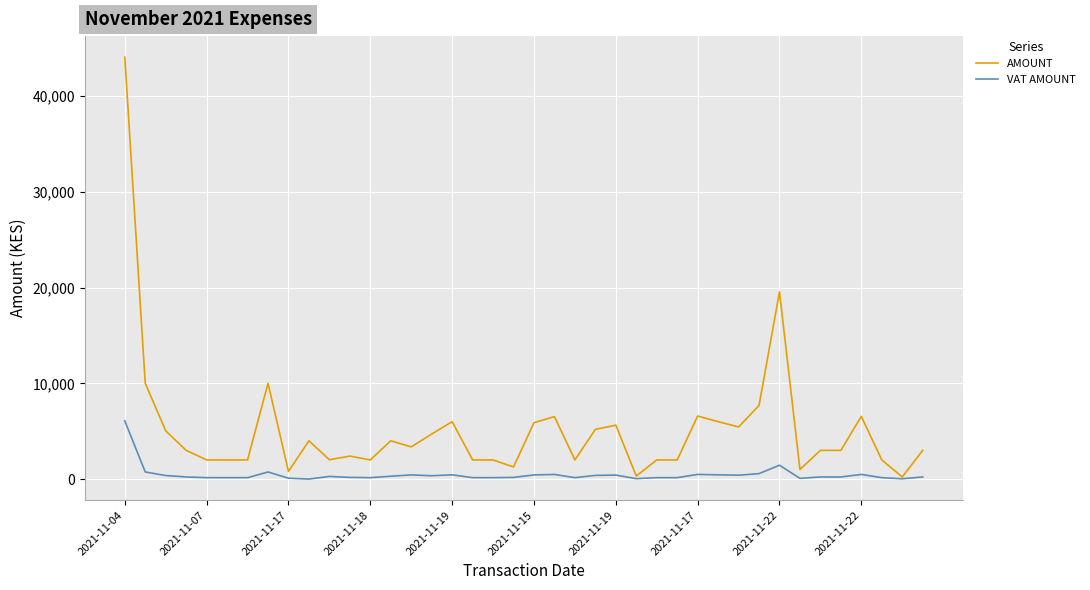

List the series in order of their overall mean, lowest first.

VAT AMOUNT, AMOUNT